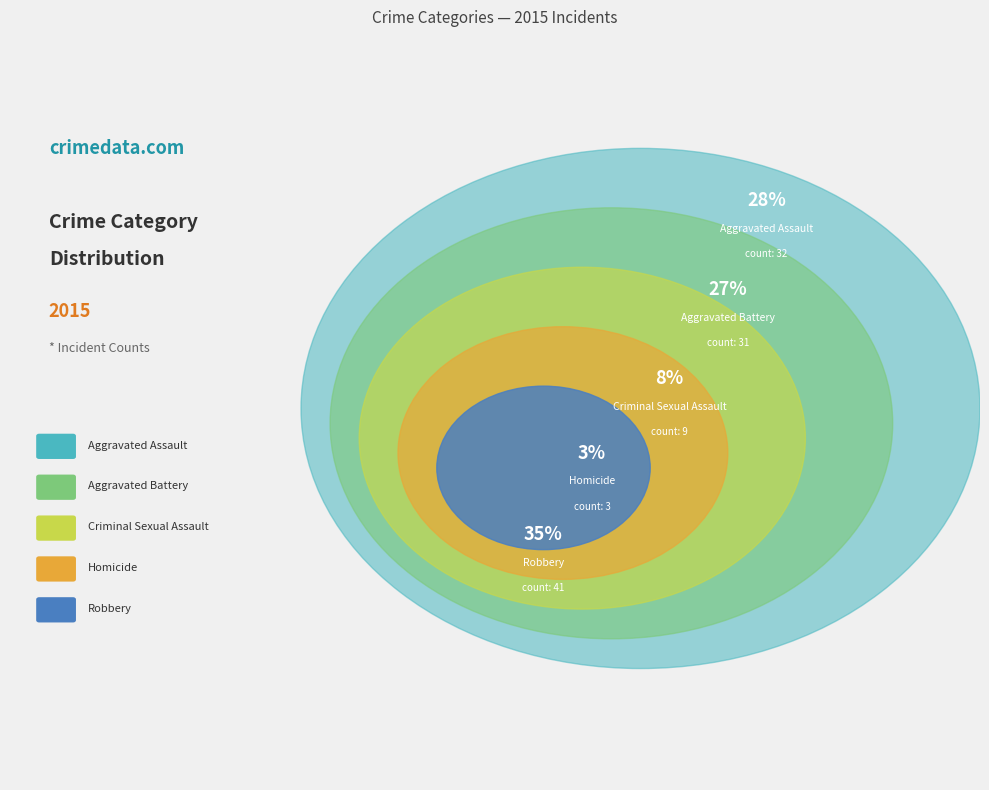

Rank the categories by value from lowest to highest.

Homicide, Criminal Sexual Assault, Aggravated Battery, Aggravated Assault, Robbery